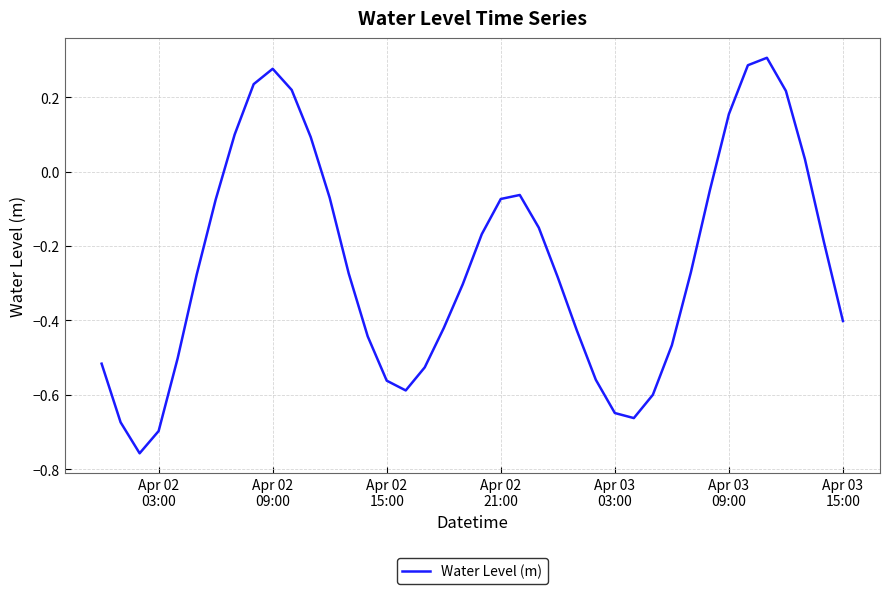

Is this an area chart (filled region under the line)?

No